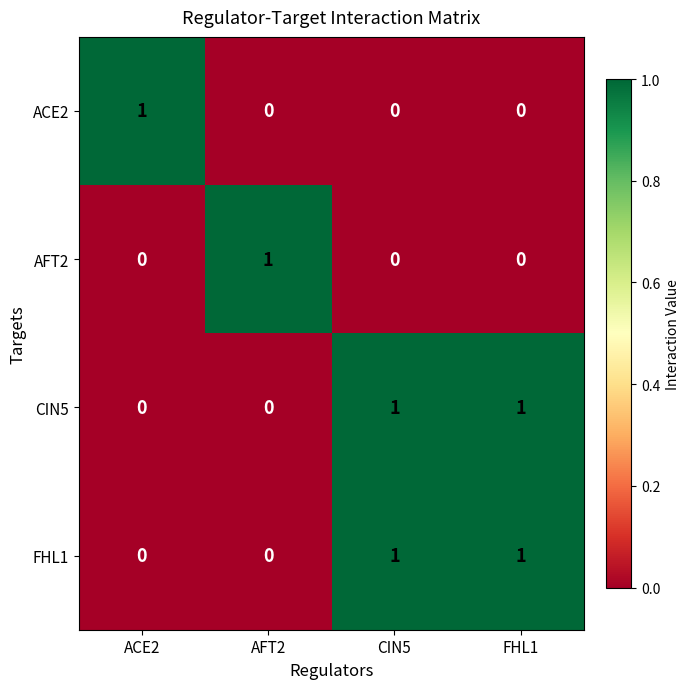

At which label does ACE2 reach its peak?

ACE2